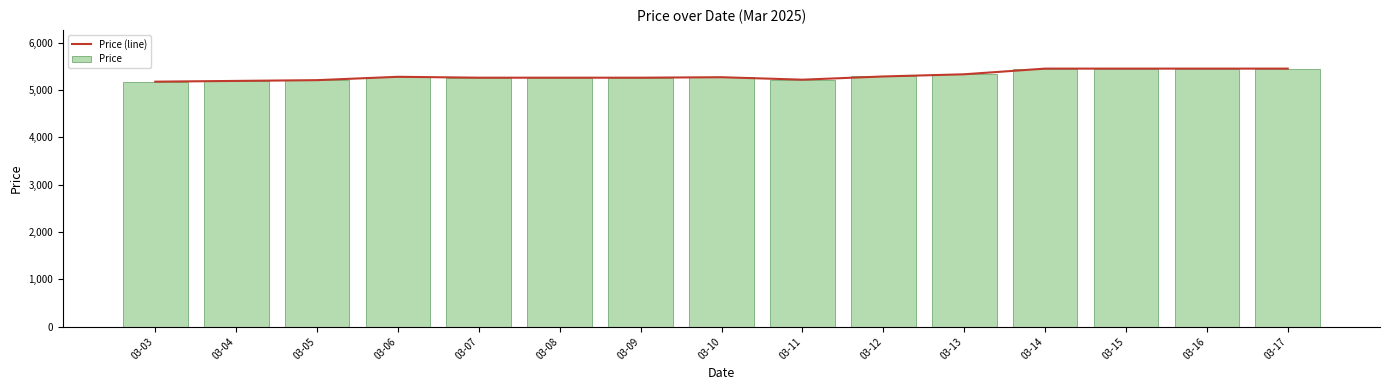

At which label does Price (line) reach its peak?

03-14